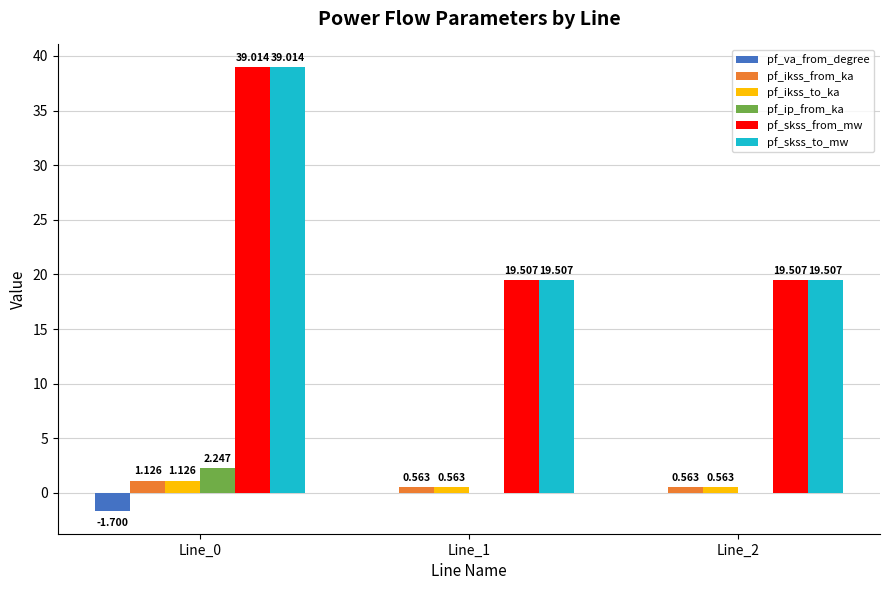

How many data points does each series have?

3